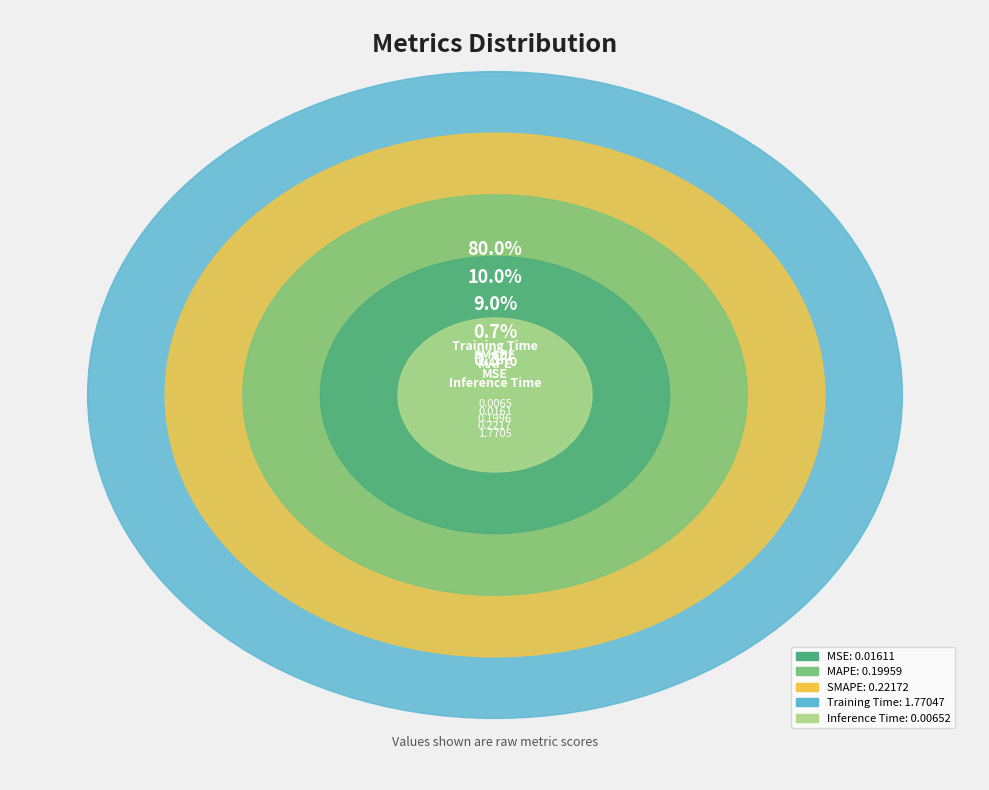

How many segments does this pie chart have?

5